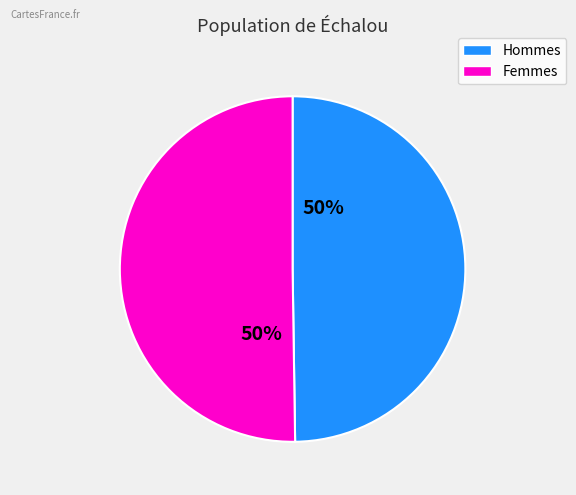

To the nearest percent, what is the average slice percentage?

50%